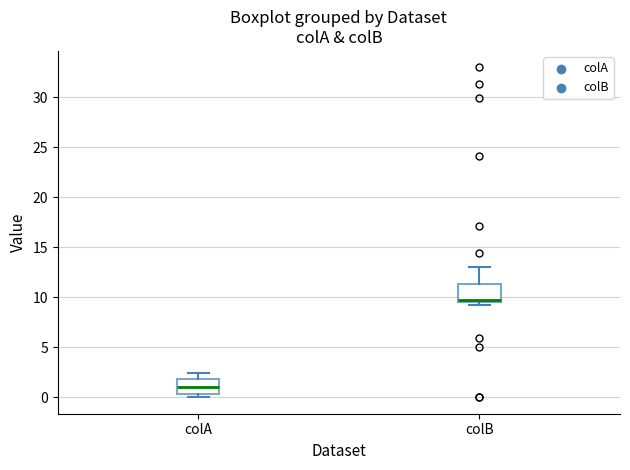

Reading left to right, read every box against the y-axis: the position of its median line, the range the box covers, and the ends of its whiskers. The values are not printed on the chart, so give them approximately, as read against the axis.

colA: median 1.0, box 0.5 to 2.0, whiskers 0.0 to 2.5
colB: median 9.5 (just above the box's lower edge), box 9.5 to 11.5, whiskers 9.0 to 13.0